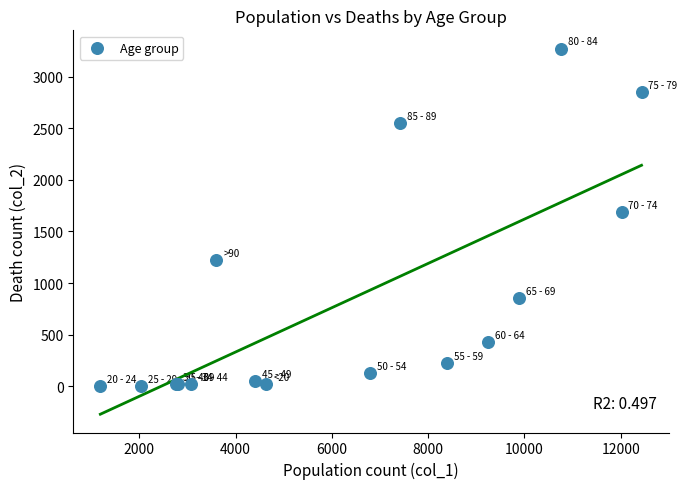

What Y value in the scatter plot is closest to 1638?

1690